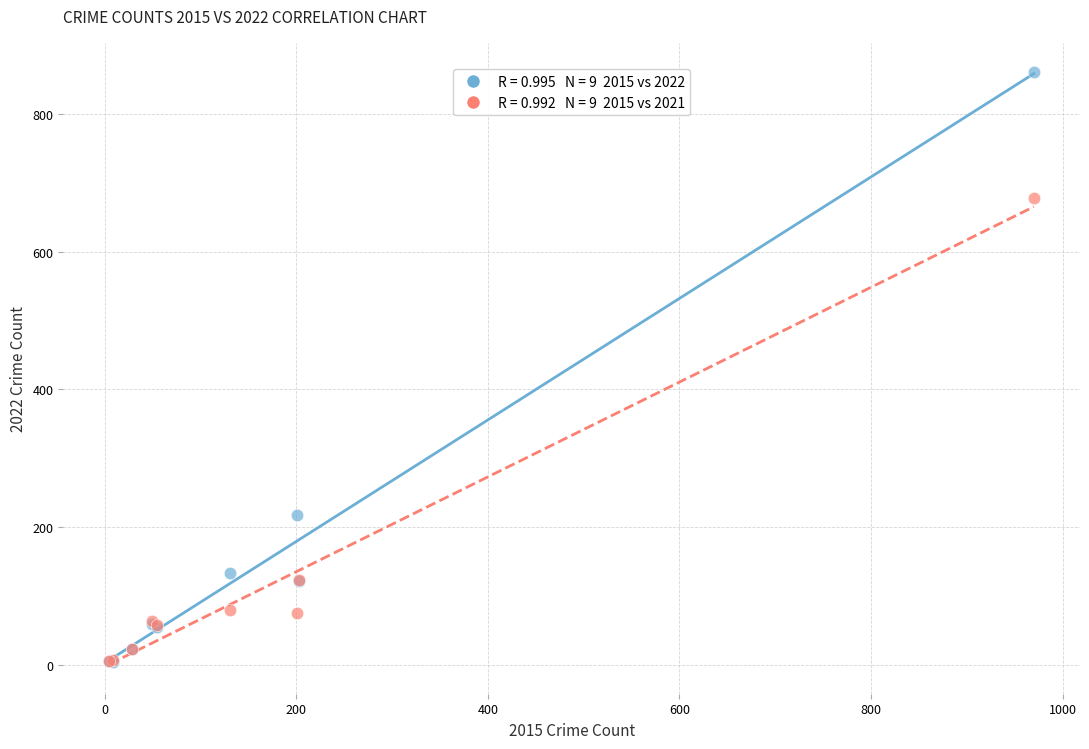

Across all series, what Y value is closest to 432?

218